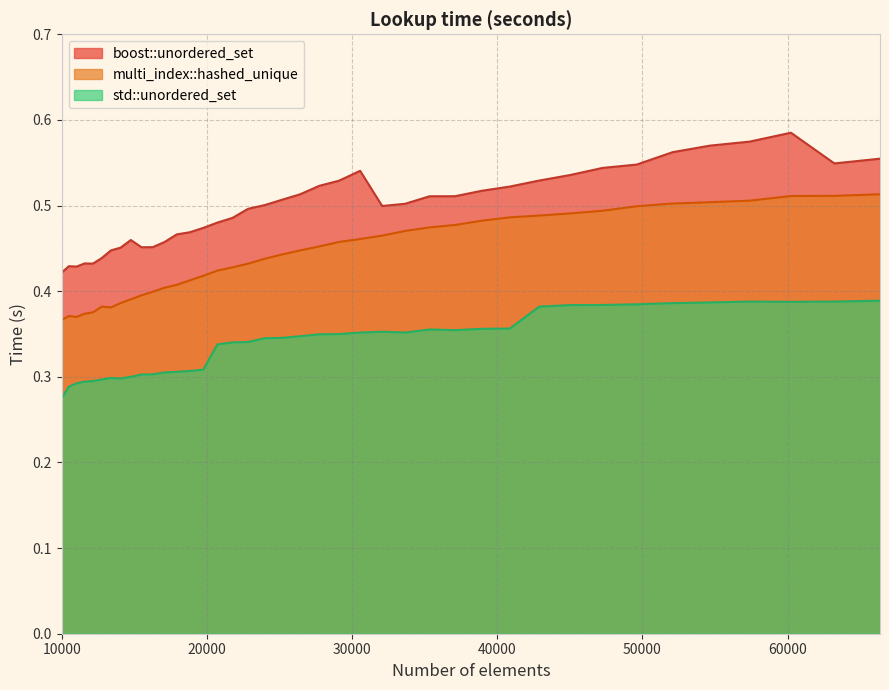

At which category is the sum across all series the highest?

60223